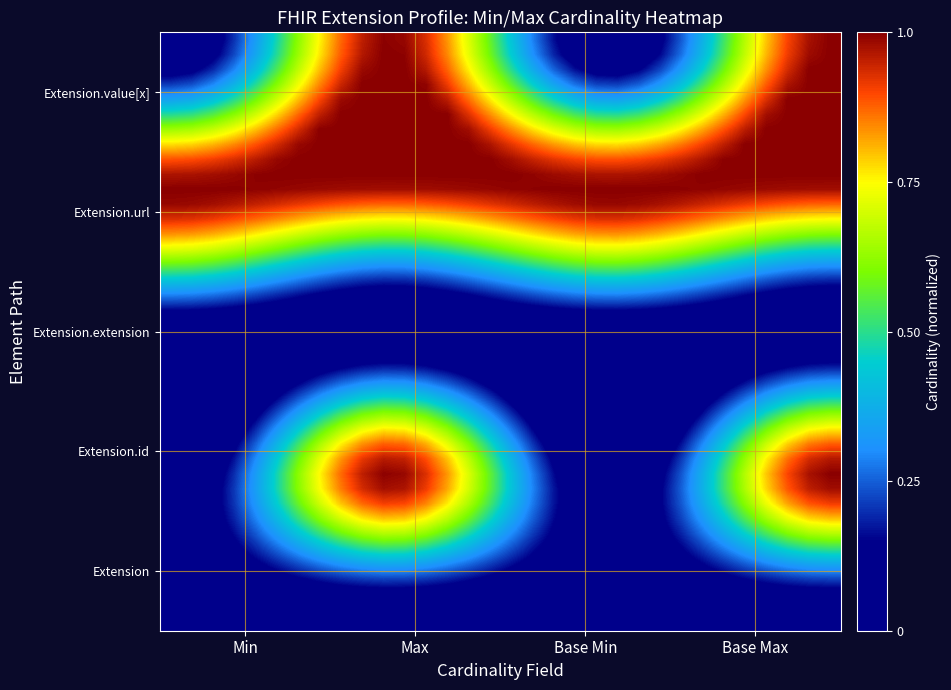

How many distinct data groups are displayed?

40